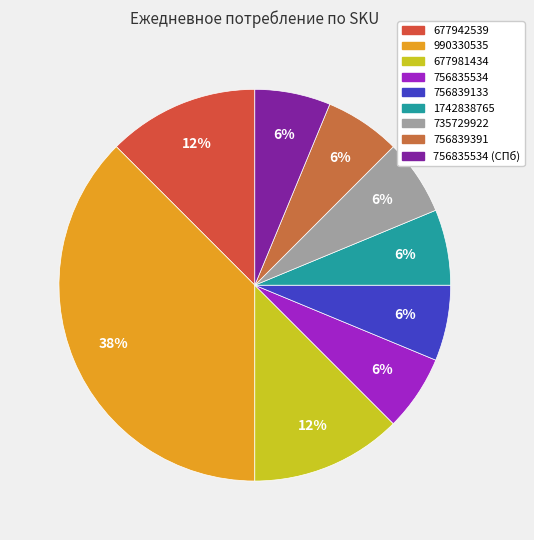

How many segments does this pie chart have?

9